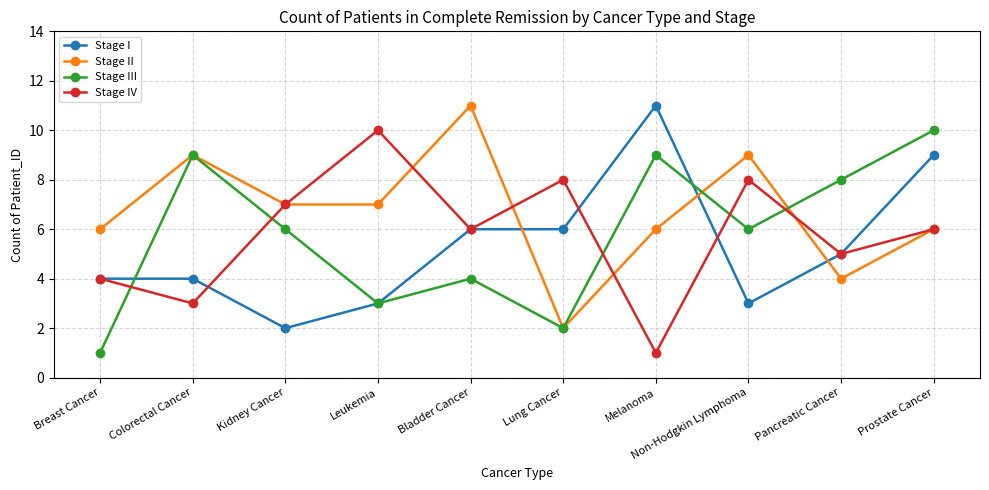

What value does the Stage III series have at Prostate Cancer?

10